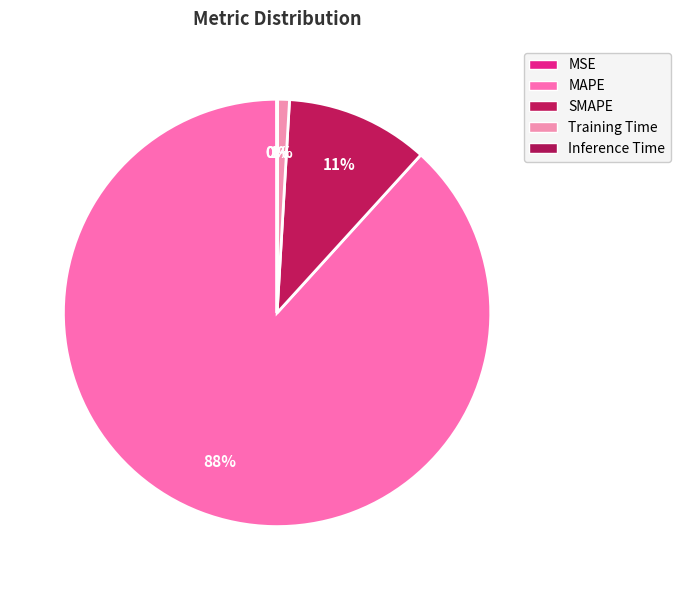

To the nearest percent, what is the difference between the largest and smallest slice percentages?

88%